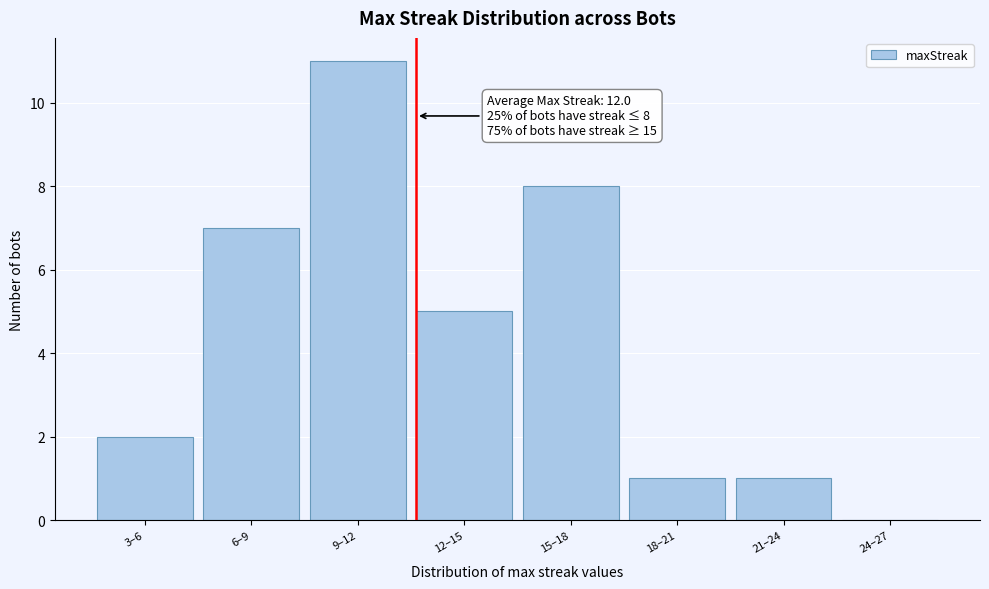

Reading left to right, list all the values displayed in this chart.

3–6=2	6–9=7	9–12=11	12–15=5	15–18=8	18–21=1	21–24=1	24–27=0